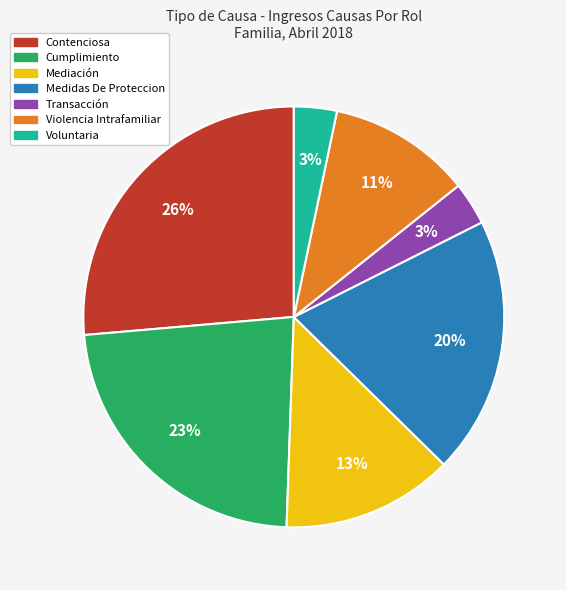

Is there a majority slice in this chart?

No